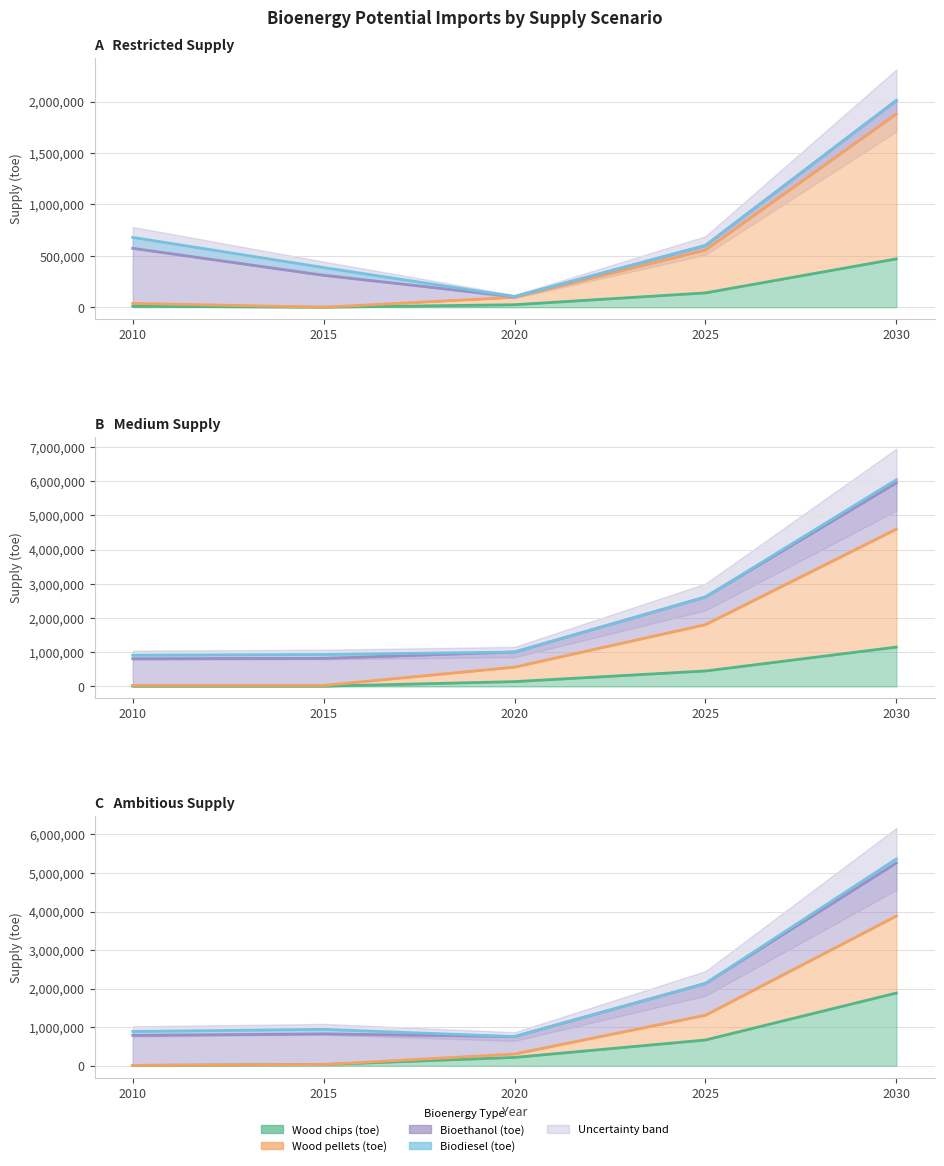

True or false: Wood chips (toe) and Wood pellets (toe) intersect in this chart.

False